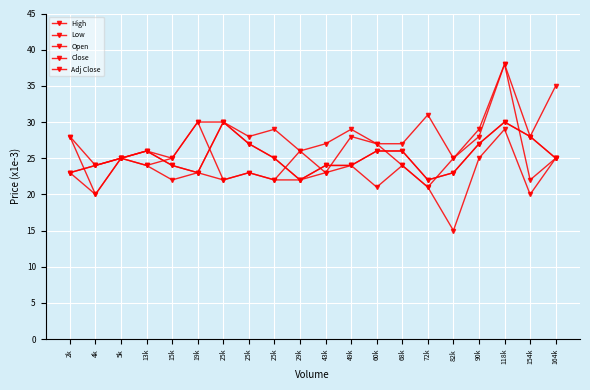

Where is the first local minimum for Adj Close?

19k